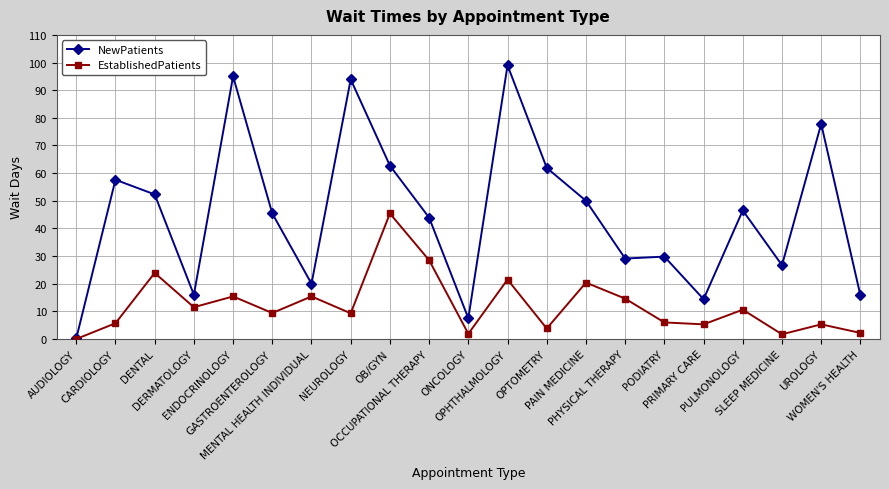

At which category does NewPatients reach its first local peak?

CARDIOLOGY